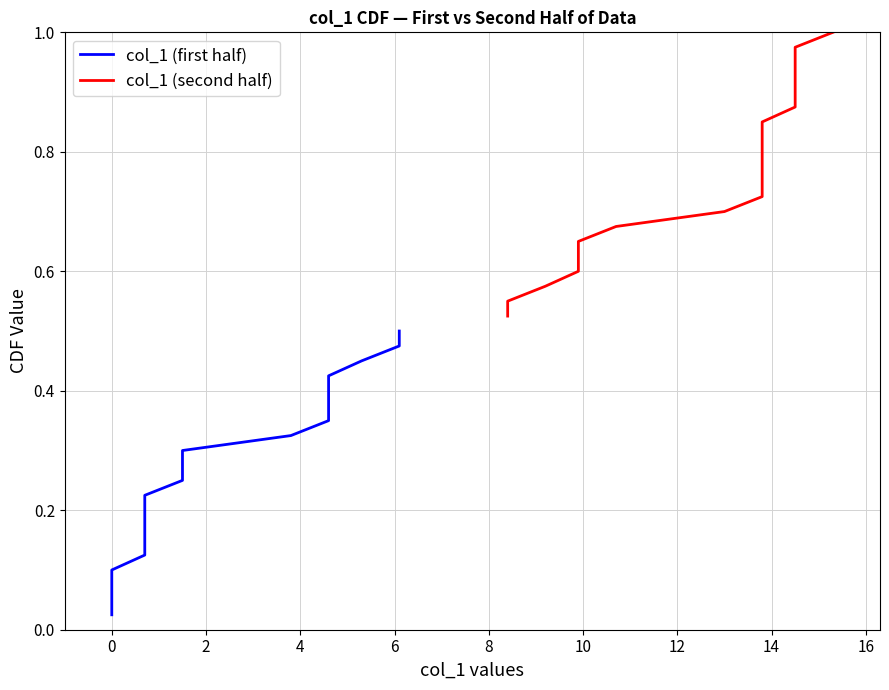

True or false: col_1 (second half) has more than 2 points higher than both neighbors.

False